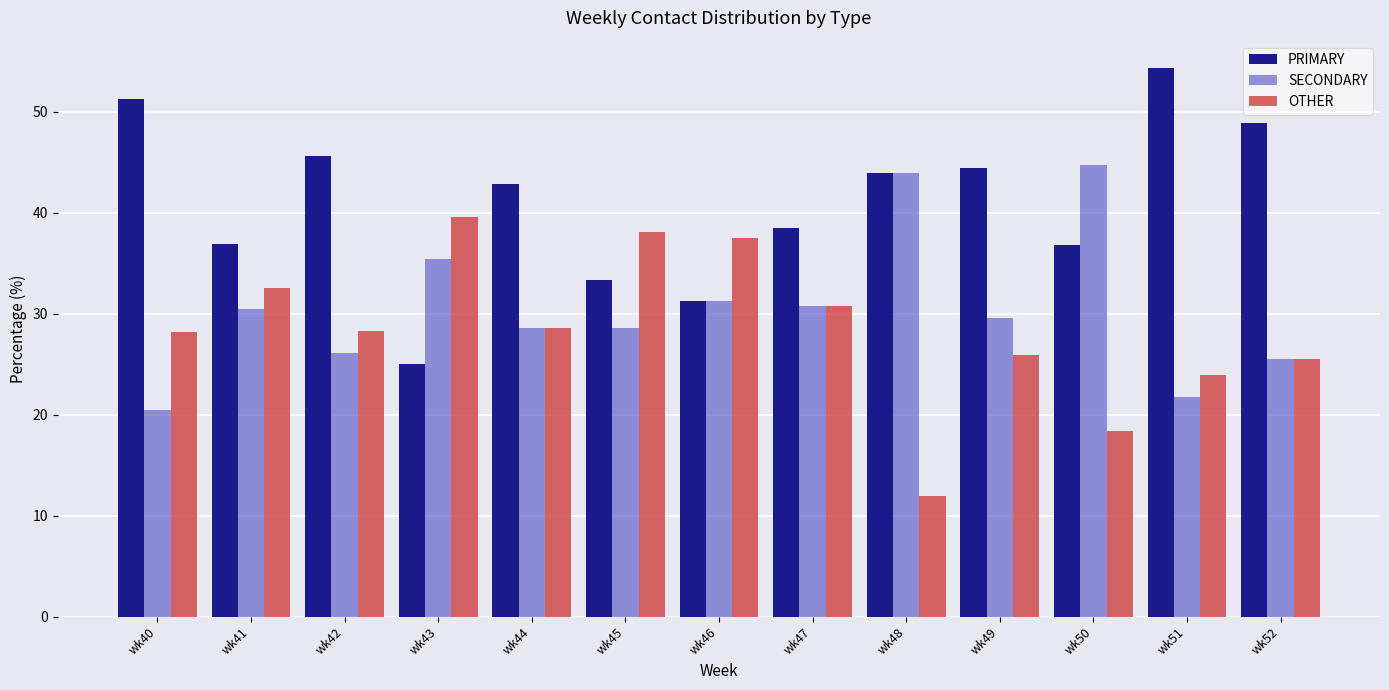

What is the spread (max minus min) of values at wk40?

30.8